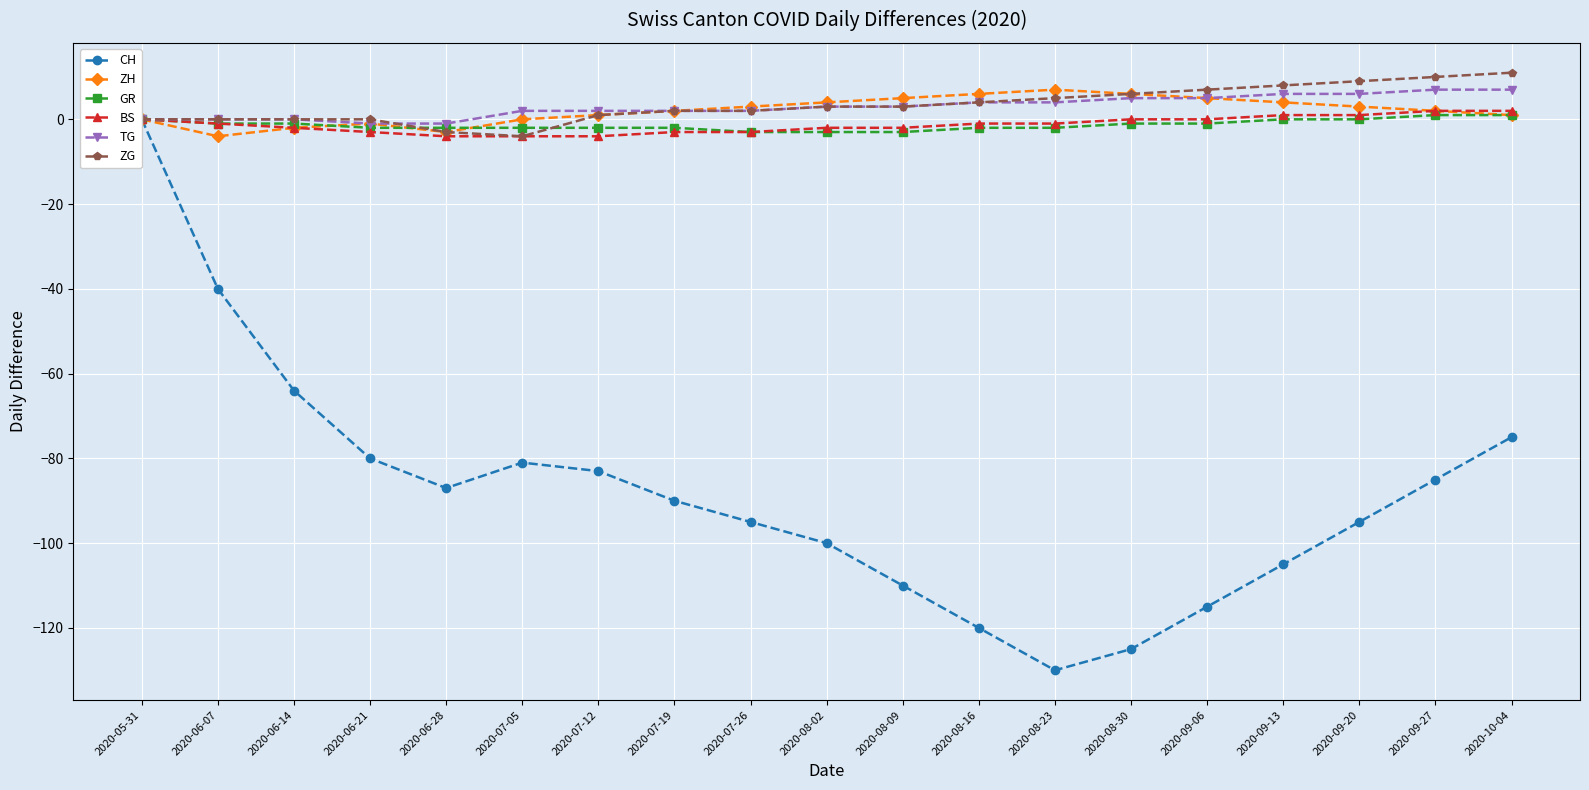

Is it true that CH equals -120 at 2020-08-16?

True